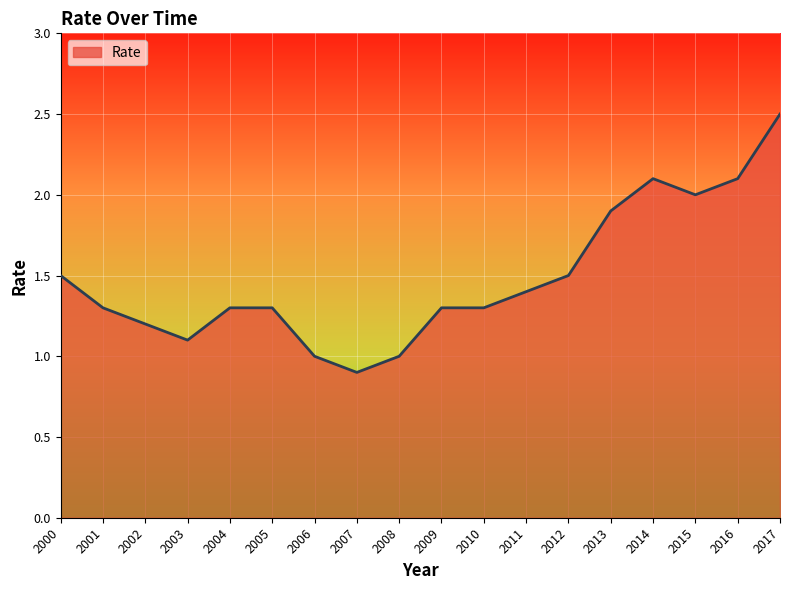

At which category does the chart reach its minimum across all series?

2007